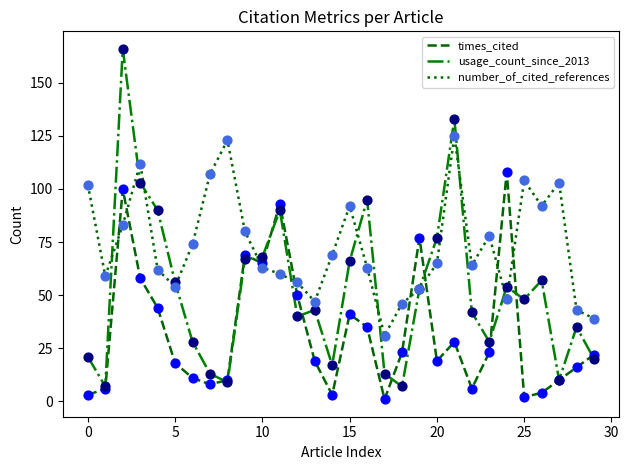

Which series has the largest total across all categories?

number_of_cited_references